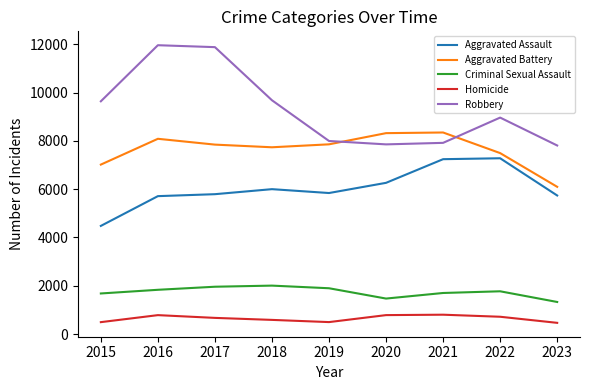

True or false: Robbery and Homicide intersect in this chart.

False